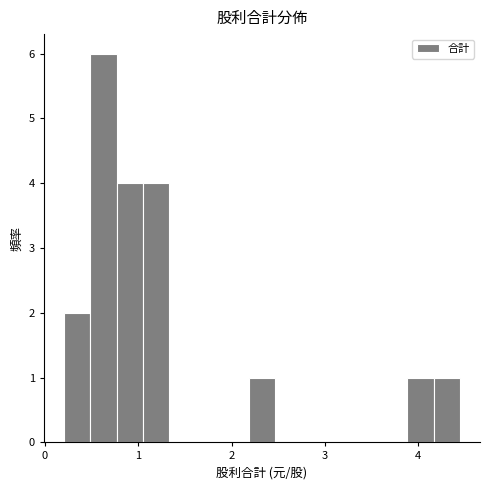

Around what value on the x-axis is the tallest bar? Give the approximate position of its centre, as read against the axis.

0.6